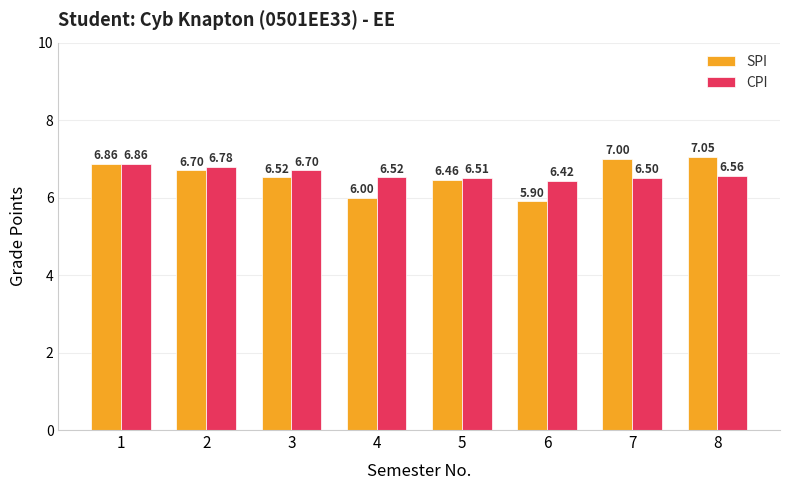

Where is SPI nearest to the value 6?

4